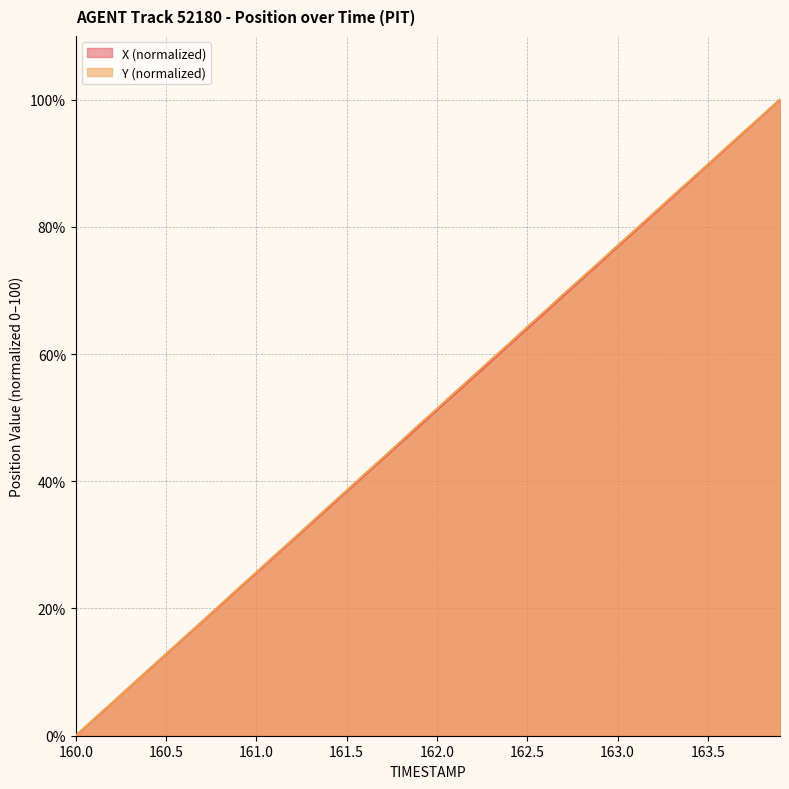

Count the number of categories in the chart.

40